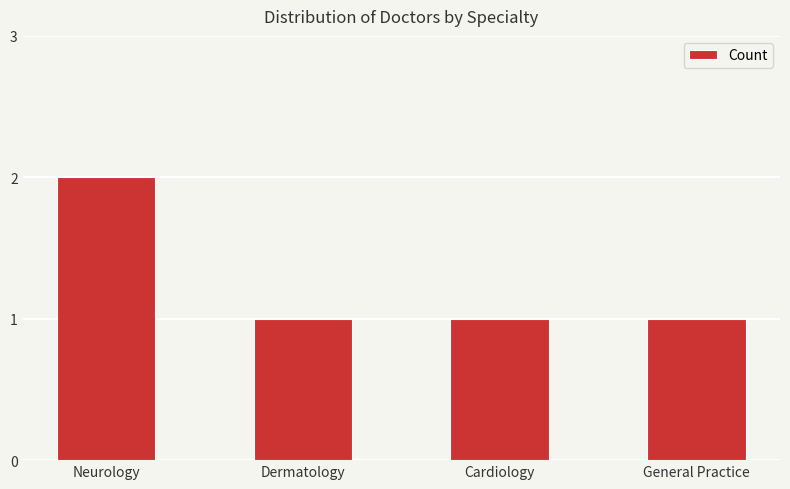

What is the sum of all values?

5